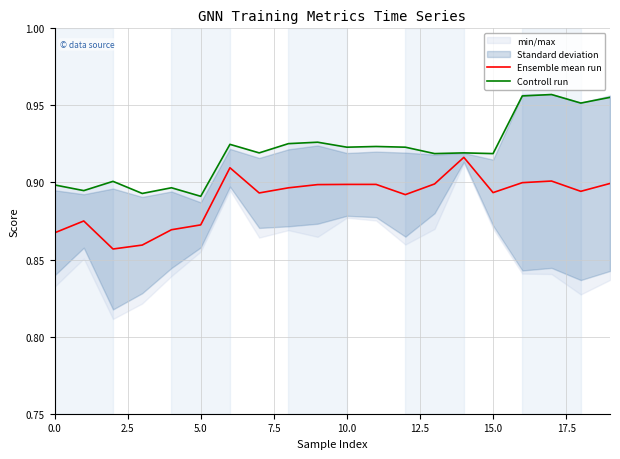

Which series changed the most between 0.0 and 9?

Ensemble mean run